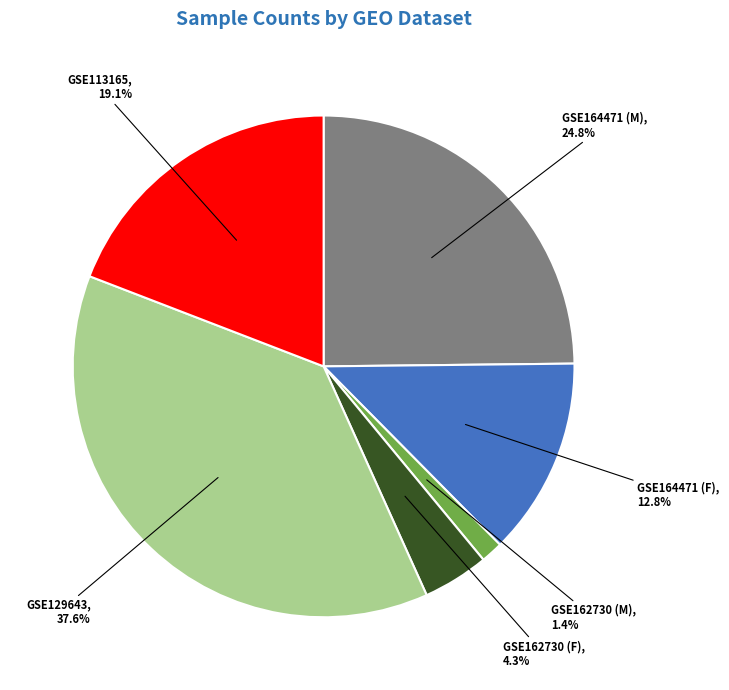

Is there any slice that represents more than half of the pie?

No